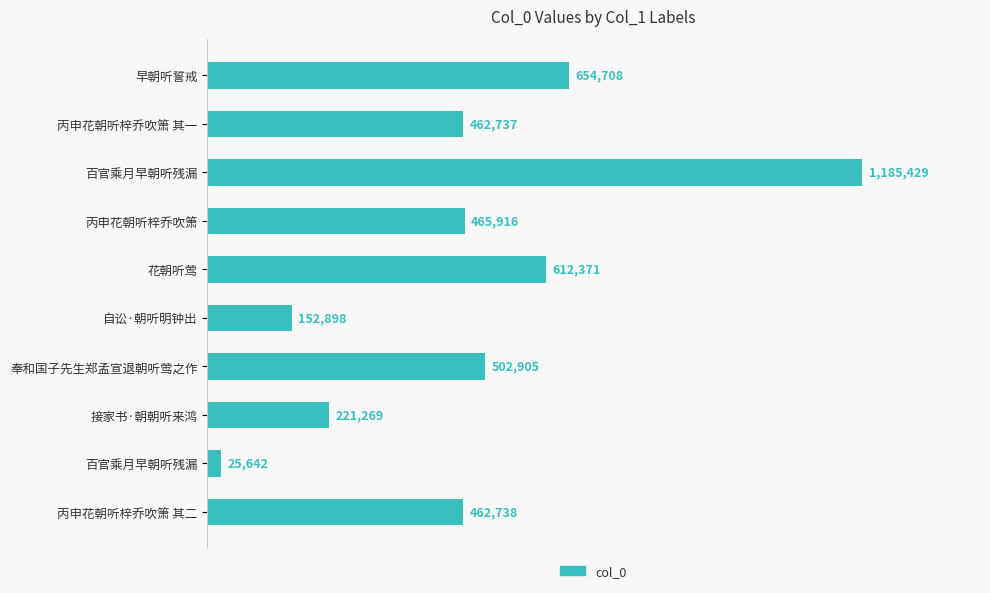

Are the bars horizontal?

Yes